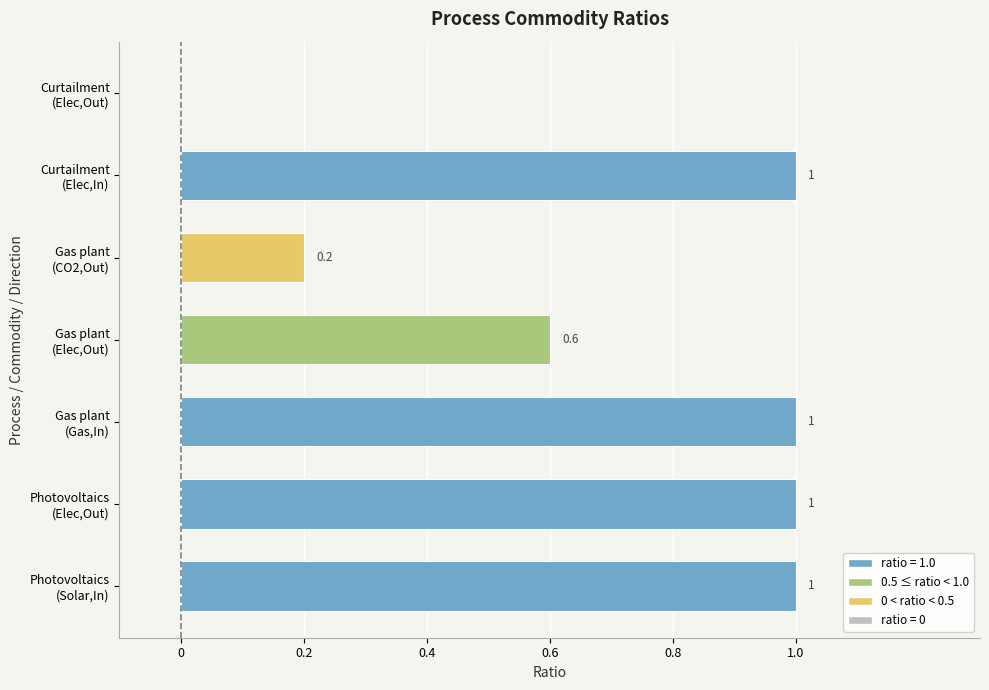

How many values are between 0 and 1?

7